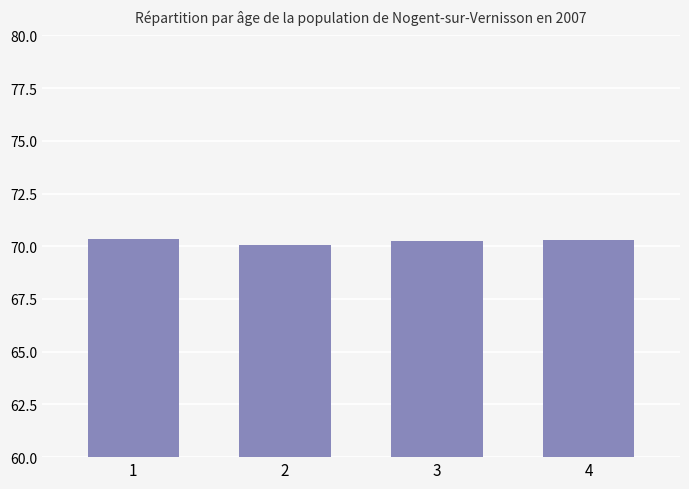

Does the chart contain stacked bars?

No